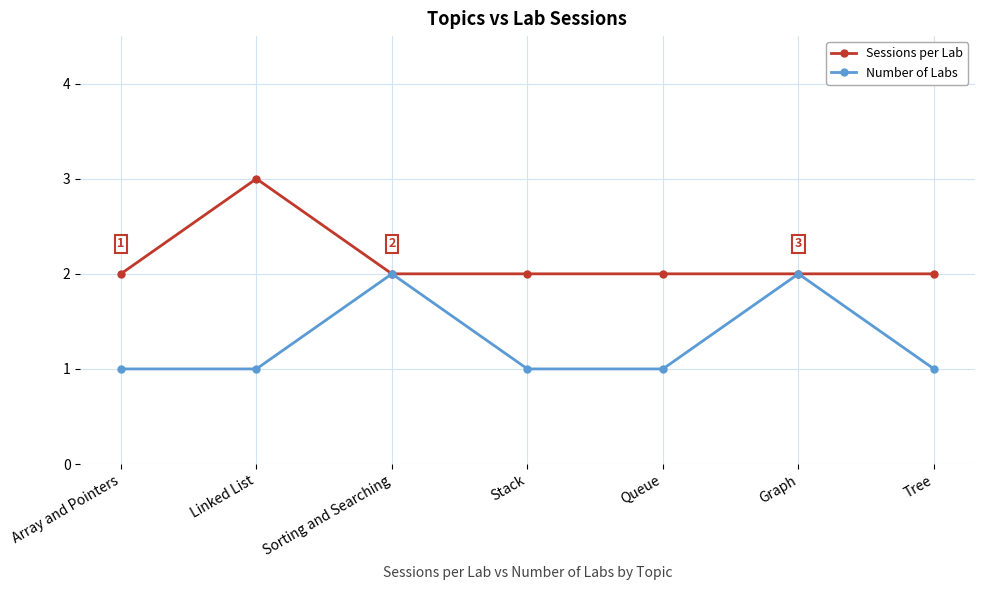

What is the value of the Sessions per Lab point at the 6th from the left?

2